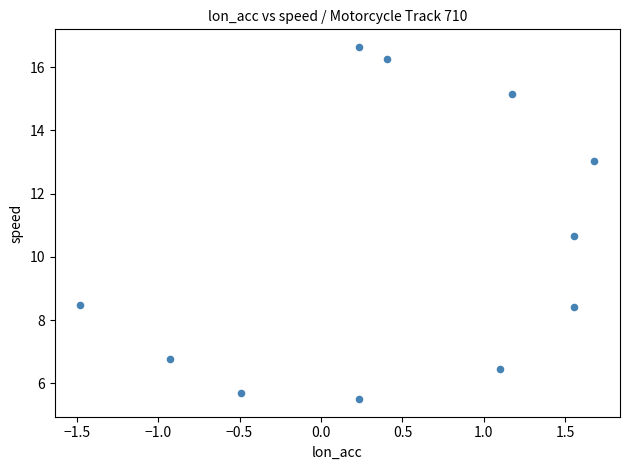

What is the range of X values (max minus min)?

3.2